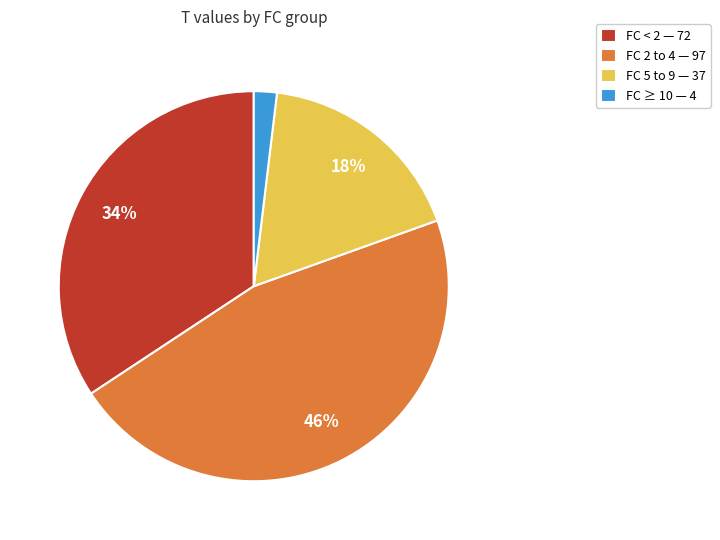

Do FC < 2 — 72 and FC 2 to 4 — 97 together represent more than half of the pie?

Yes